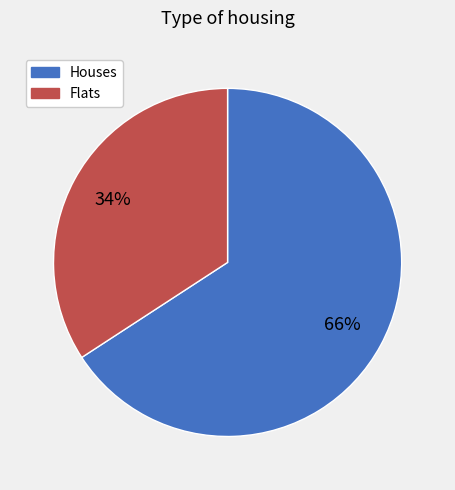

To the nearest percent, what is the combined percentage of Flats and Houses?

100%